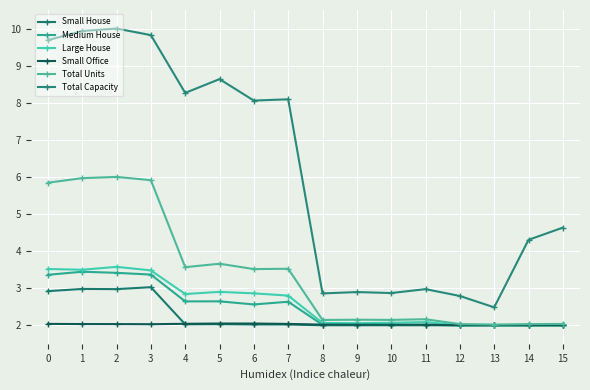

What is the difference between the second highest and second lowest values in the Small House series?

1.0